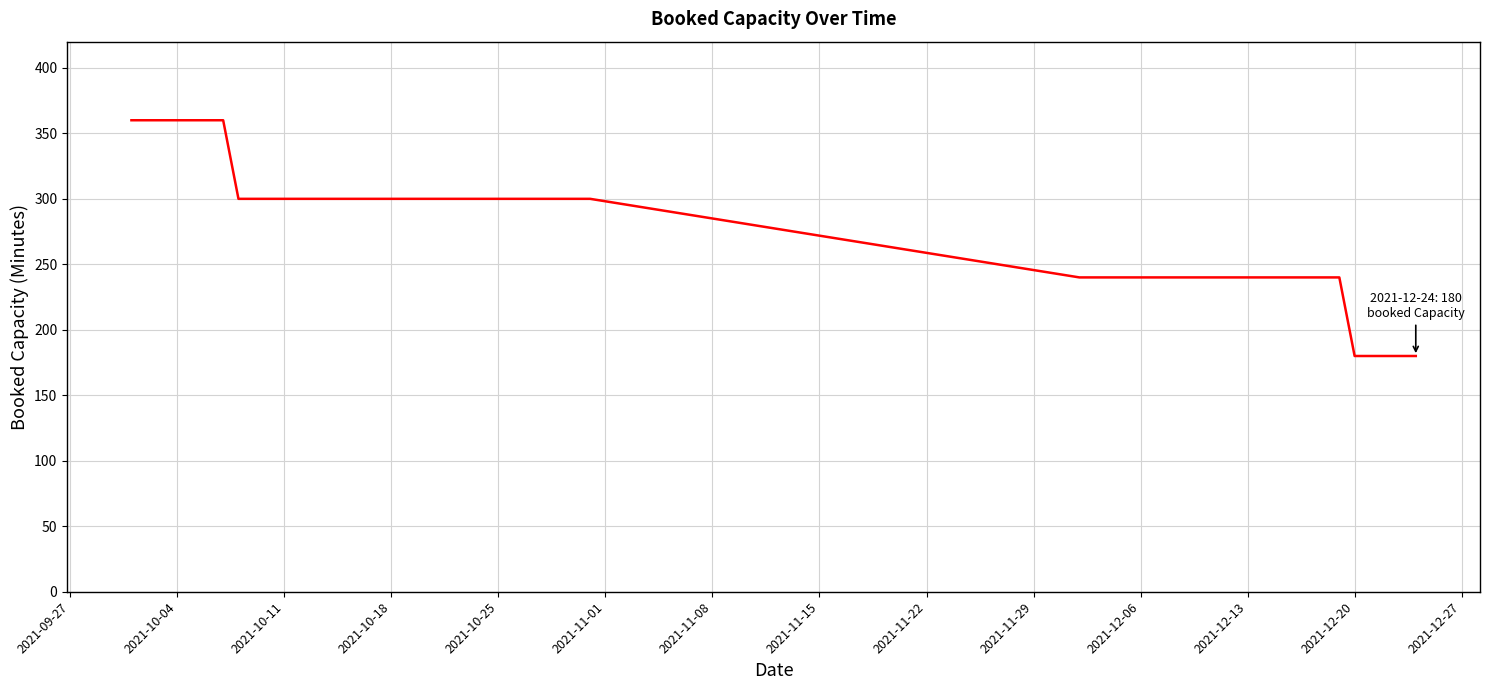

What is the average value?

278